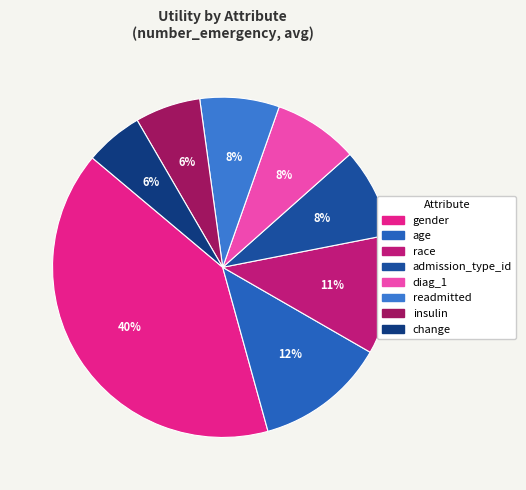

To the nearest percent, what is the difference between the largest and smallest slice percentages?

35%